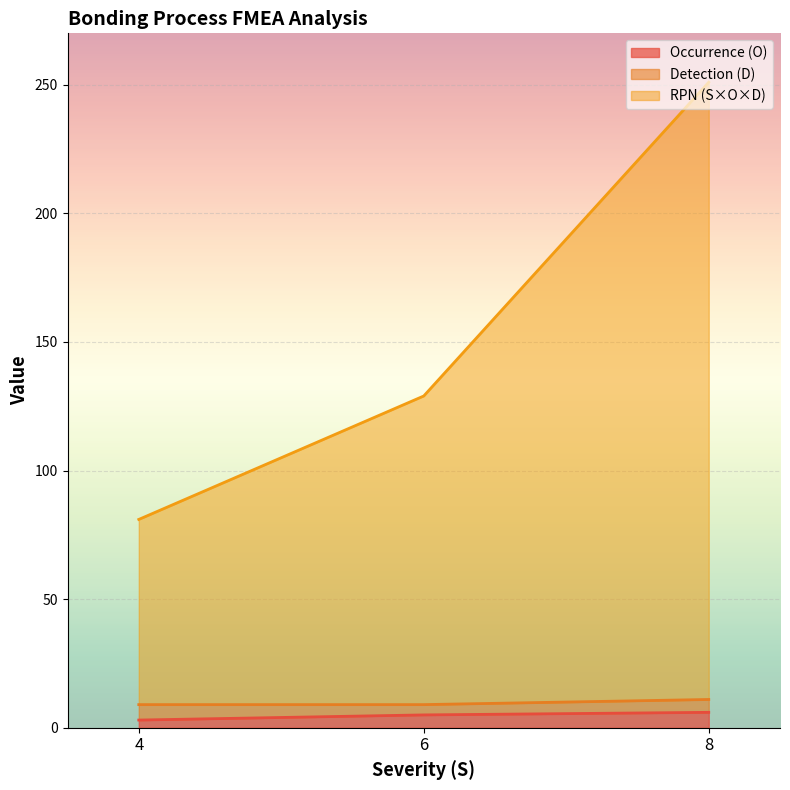

What is the sum of the Occurrence (O) values at 8 and 6?

11